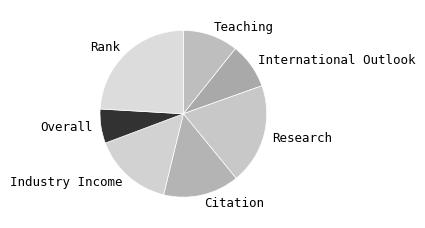

Combined, do Industry Income and Teaching account for over 50%?

No